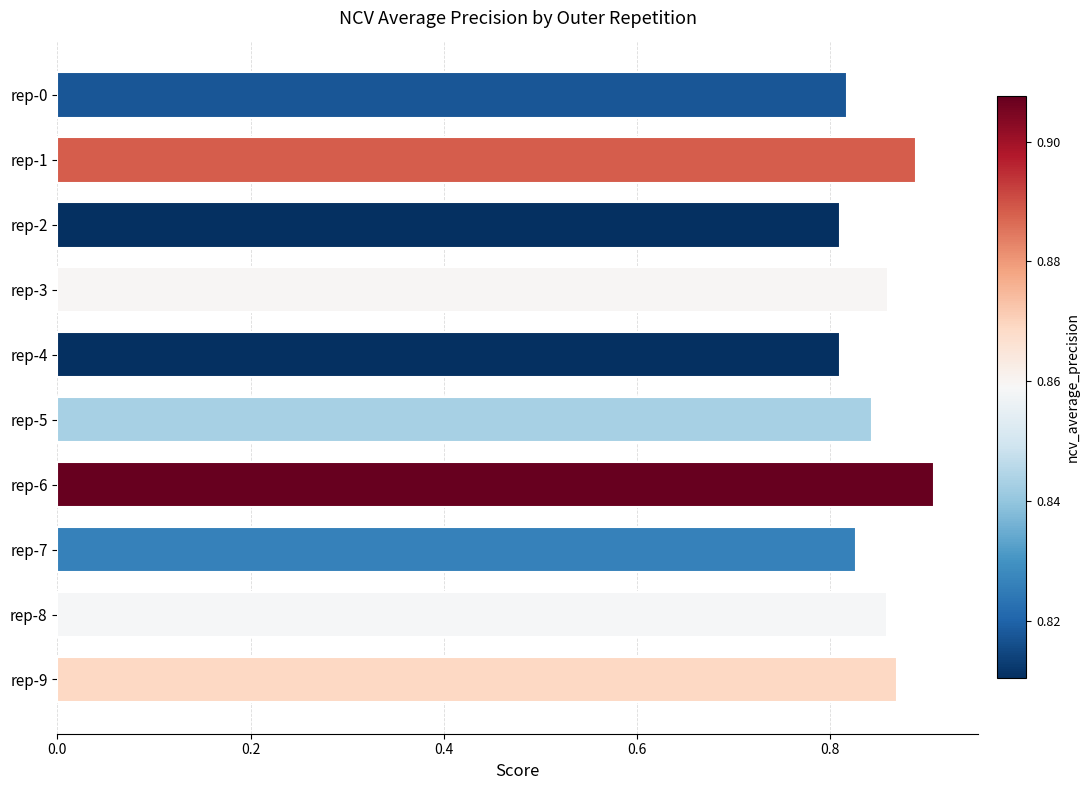

Which category has the highest value across all series?

rep-6